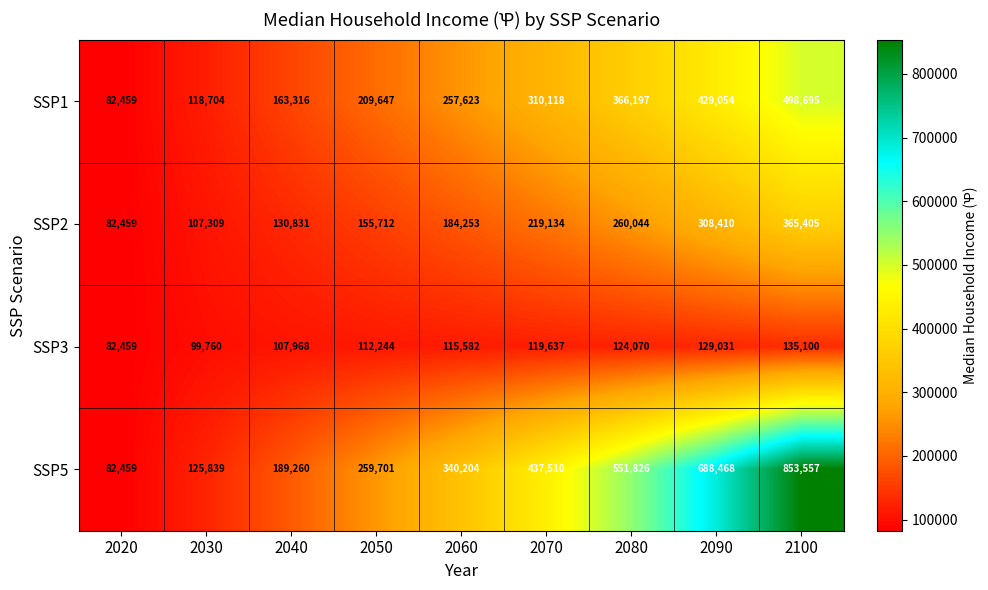

List the series in order of their peak value, lowest first.

SSP3, SSP2, SSP1, SSP5